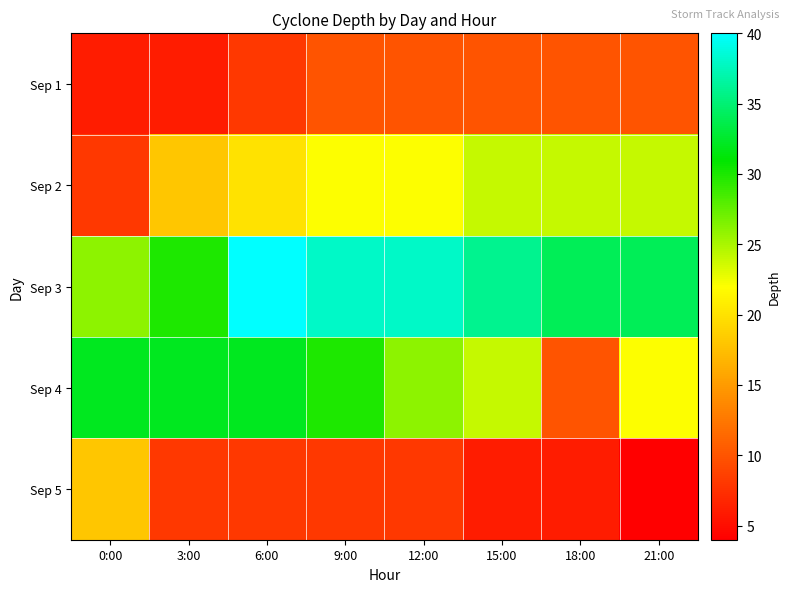

How many data points does each series have?

8